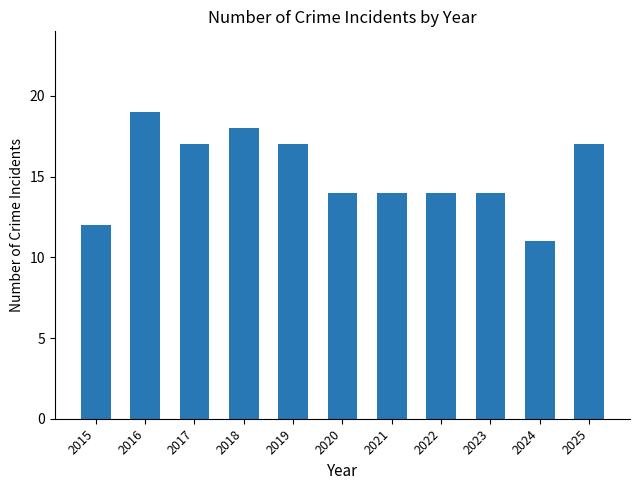

How many series are shown in this chart?

1